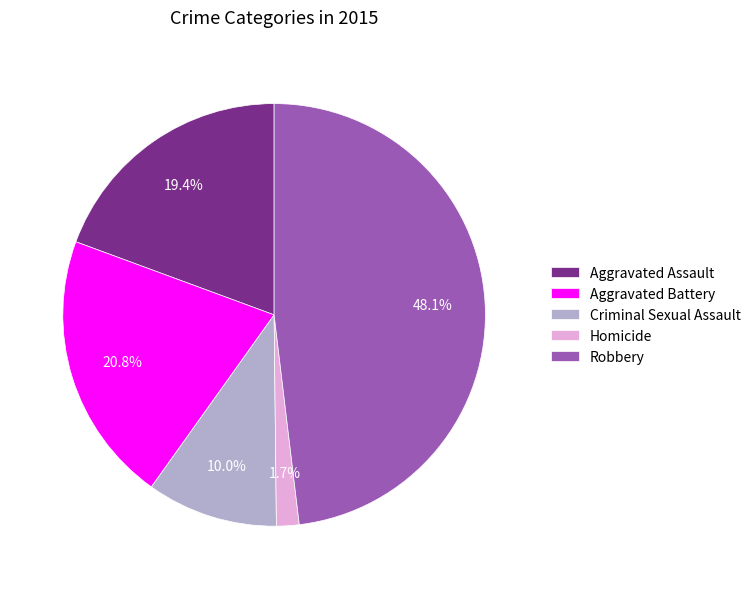

Is there a majority slice in this chart?

No